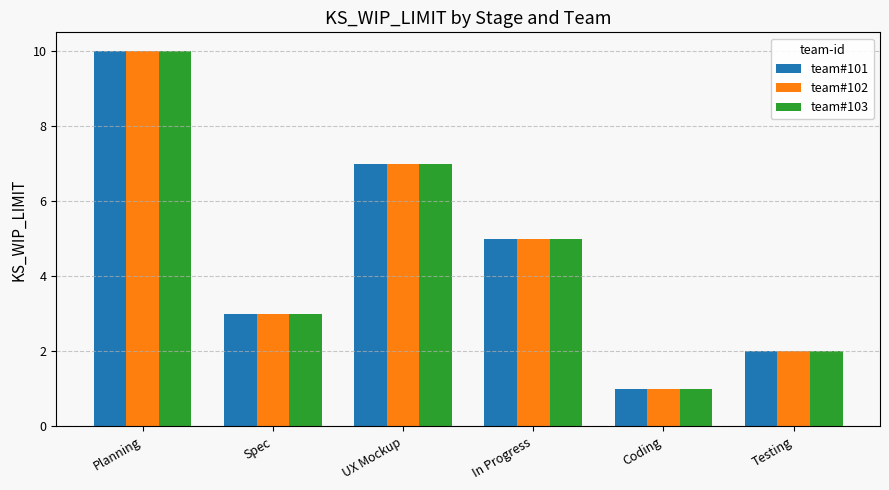

What are all the series names shown in the legend?

team#101, team#102, team#103